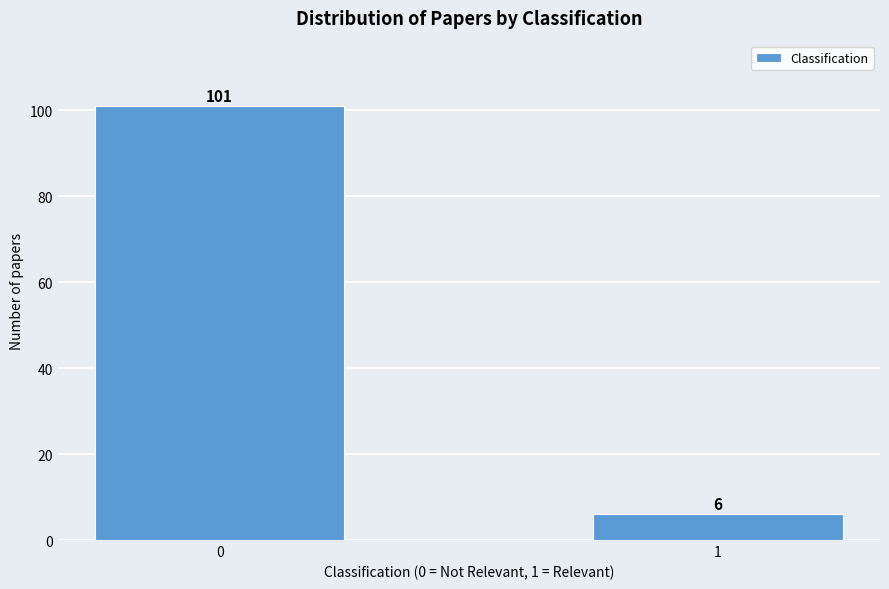

Reading left to right, extract all data points from this chart.

101	6